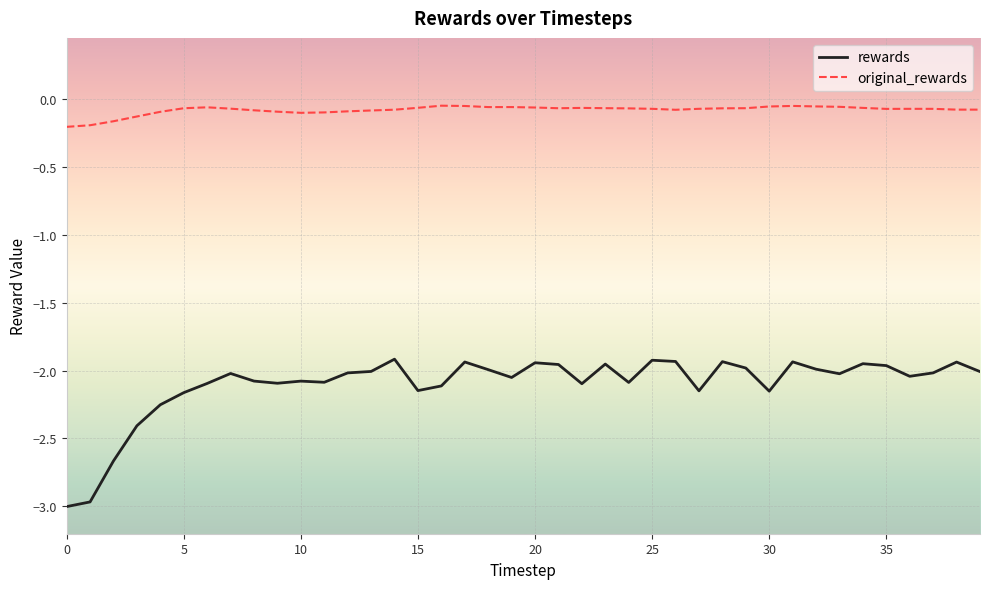

Rank the series by their maximum value, from highest to lowest.

original_rewards, rewards